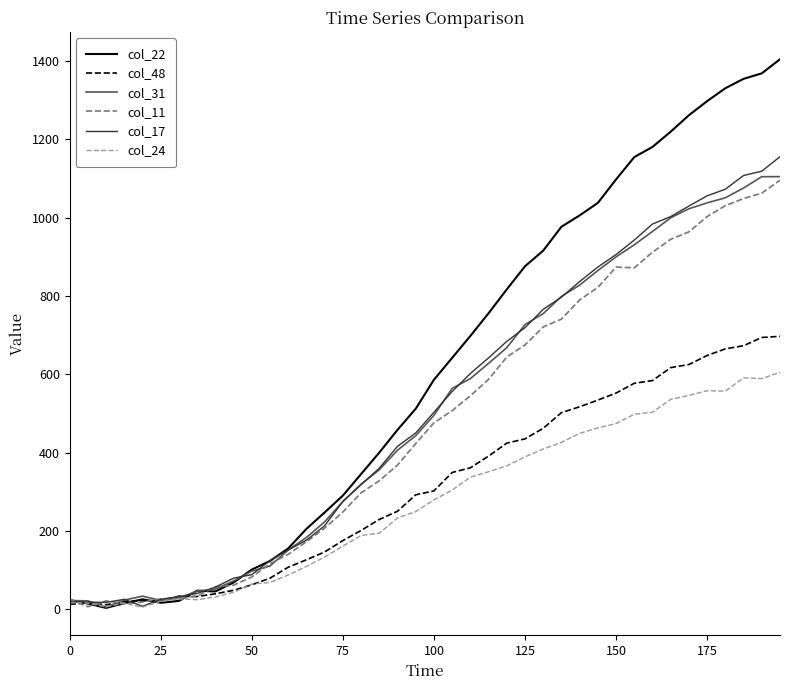

Which series ends up on top after the final intersection of col_17 and col_31?

col_17